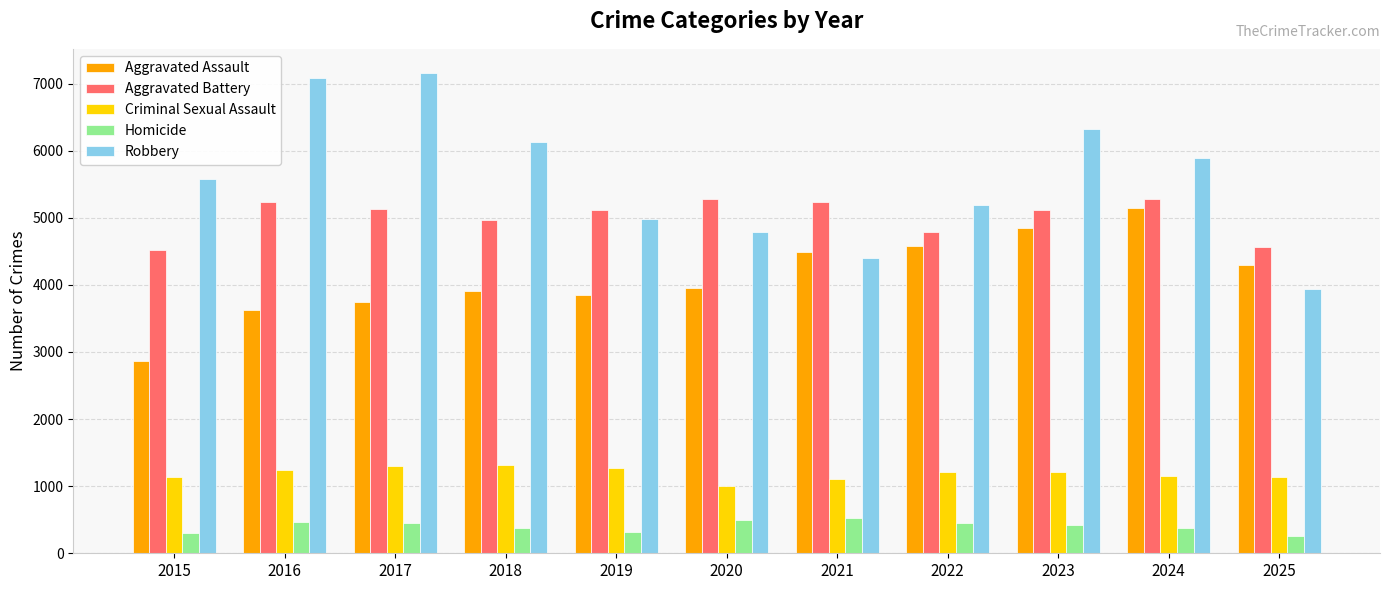

What is the sum of all Robbery values?

61474